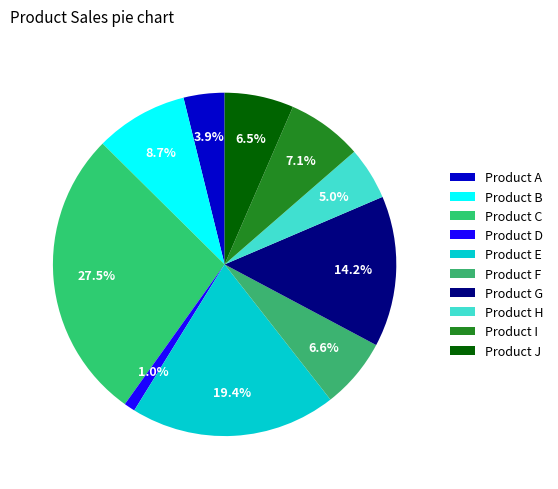

What is the change in value from Product D to Product F?

+22086